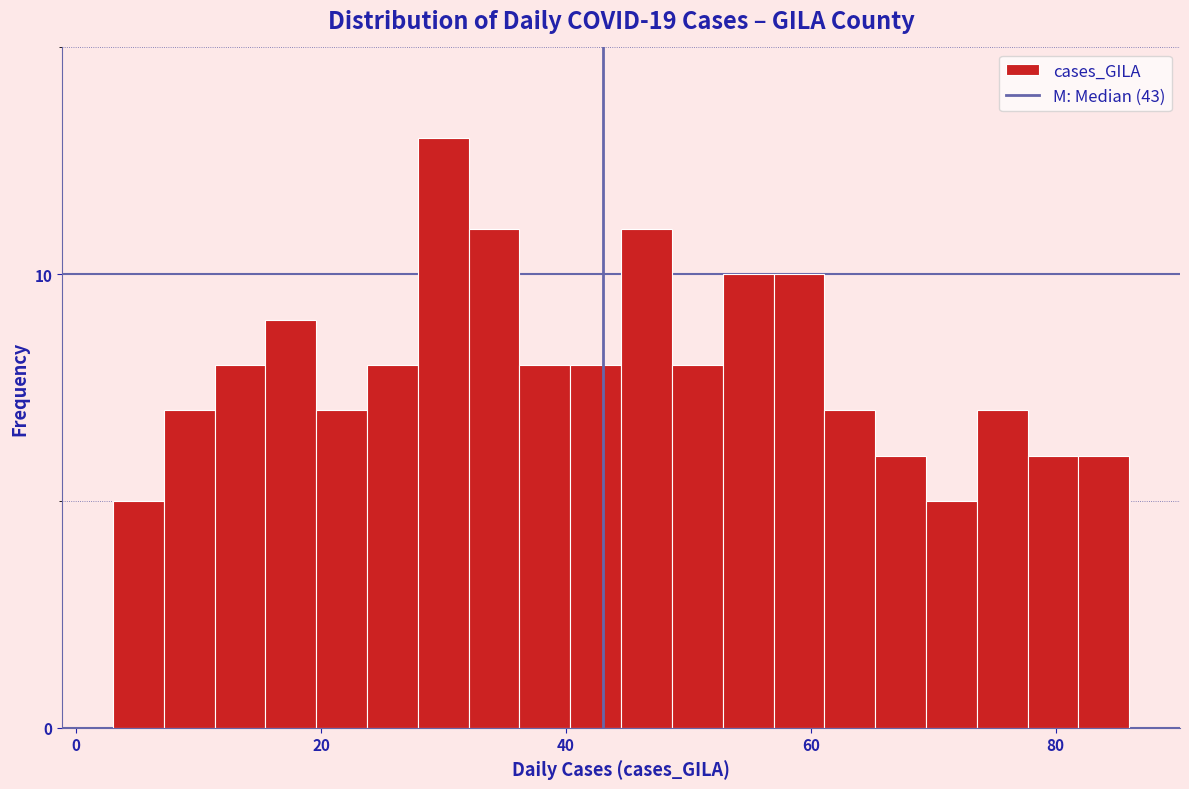

Read against the x-axis, roughly where is the centre of the tallest bar?

30